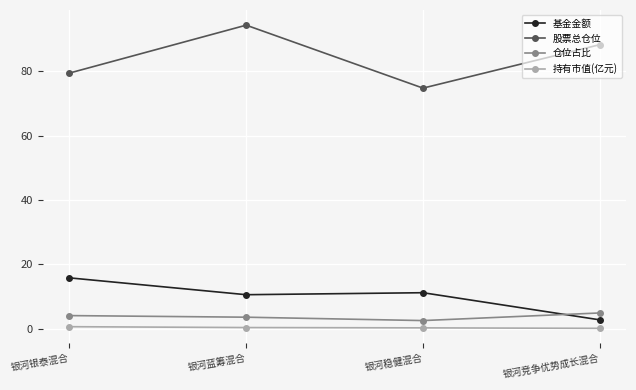

The 基金金额 series shows 28.2 at 银河银泰混合. True or false?

False